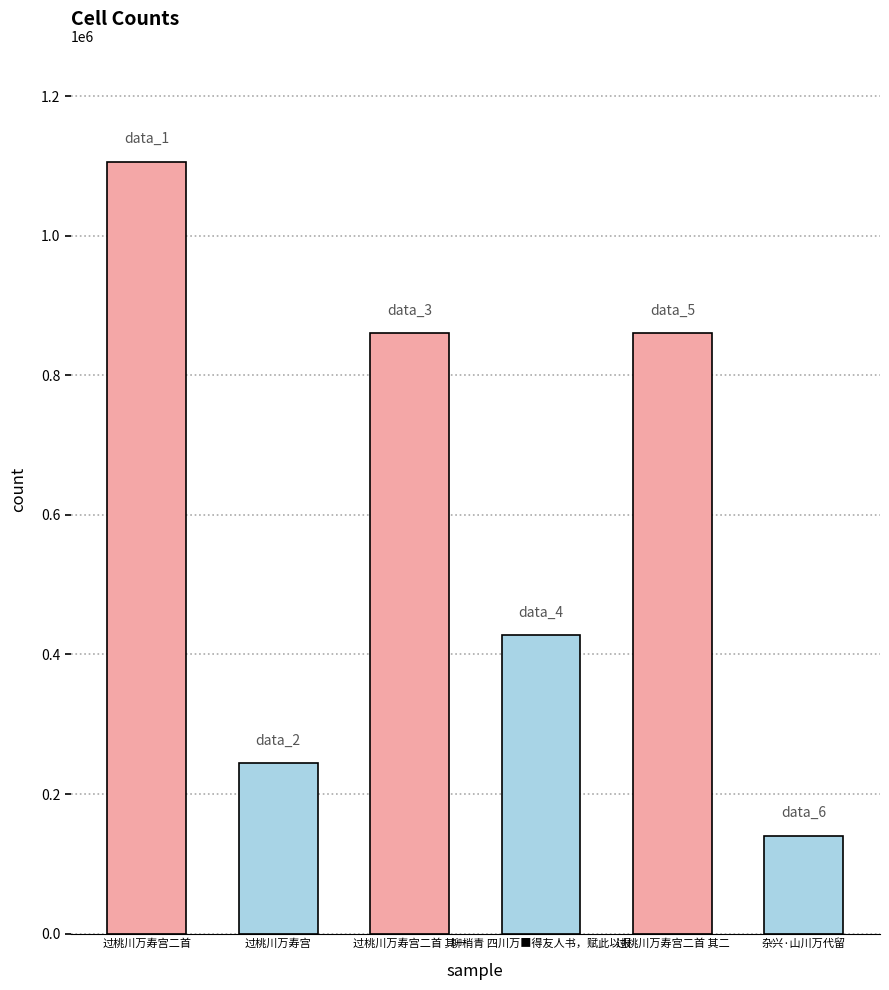

The chart shows a value of 244103 at 过桃川万寿宫. True or false?

True